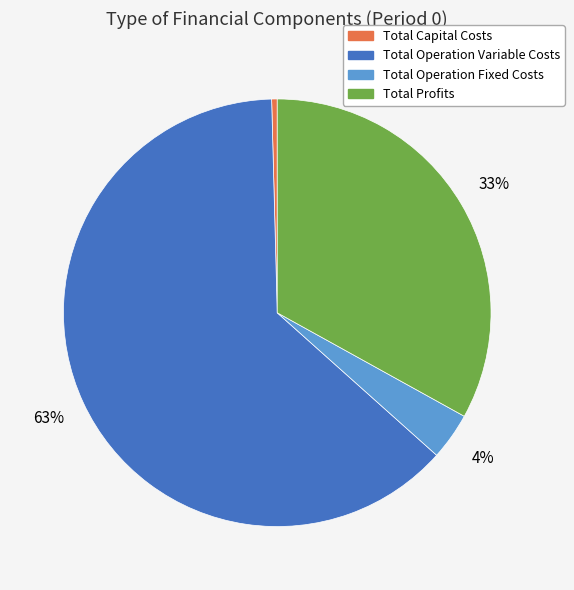

To the nearest percent, what is the combined percentage of Total Operation Fixed Costs and Total Capital Costs?

4%